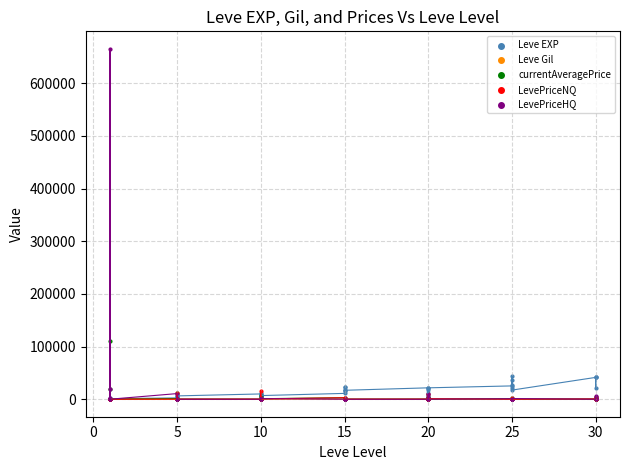

Which series reaches the maximum Y coordinate?

LevePriceHQ